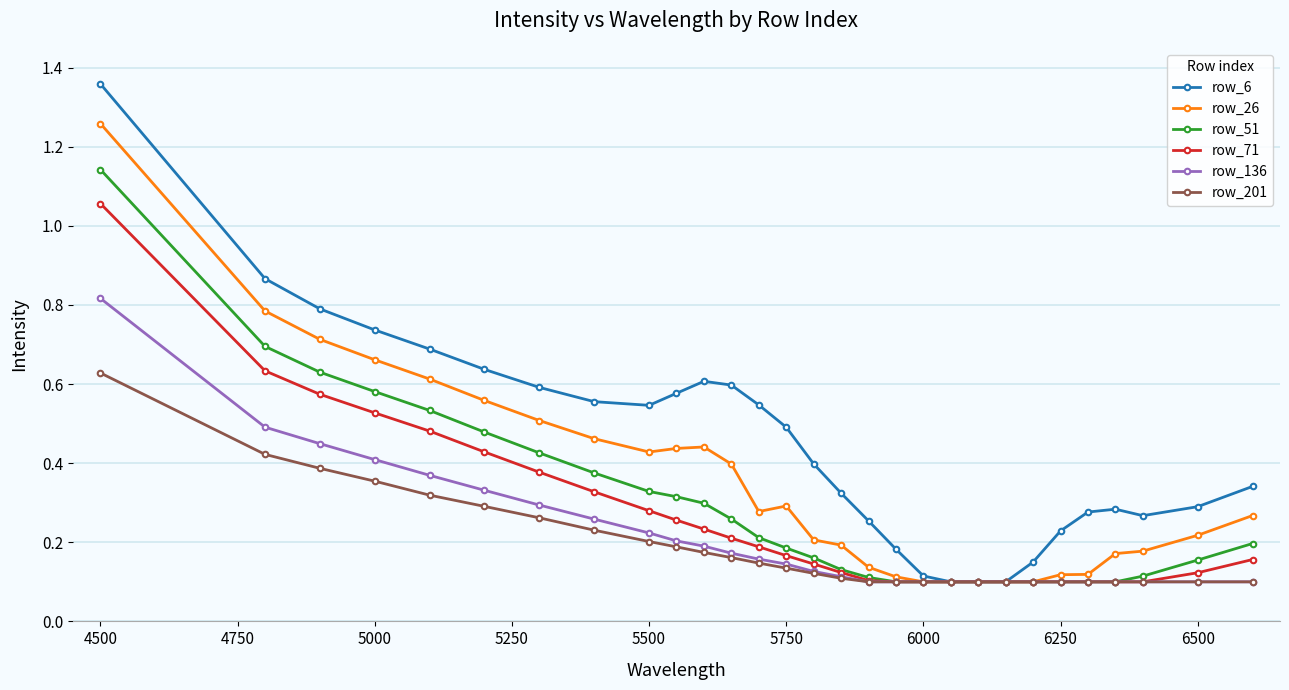

Which series has the largest range (max minus min)?

row_6